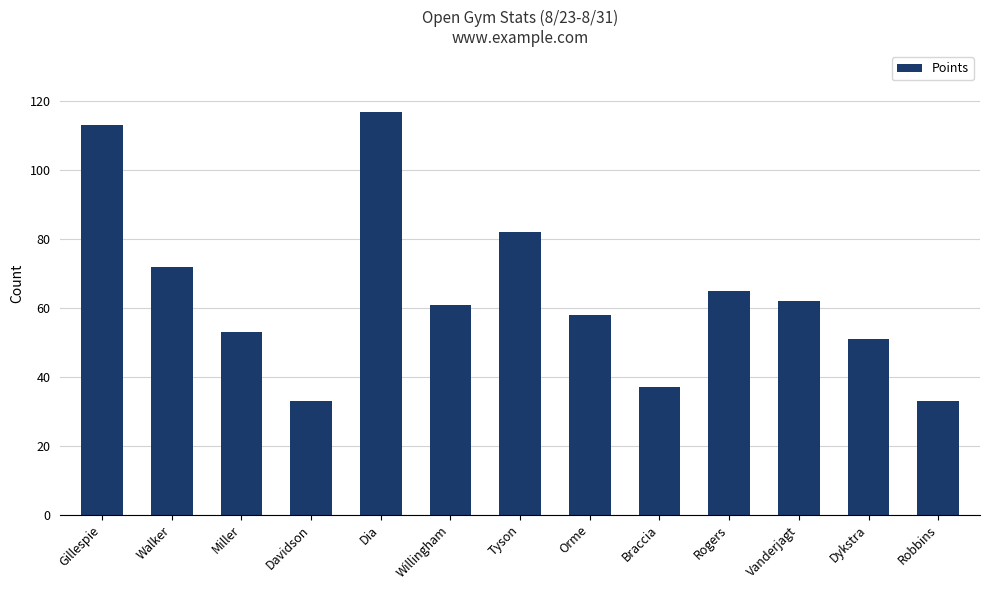

Reading left to right, transcribe all the data shown in this chart.

Gillespie=113	Walker=72	Miller=53	Davidson=33	Dia=117	Willingham=61	Tyson=82	Orme=58	Braccia=37	Rogers=65	Vanderjagt=62	Dykstra=51	Robbins=33